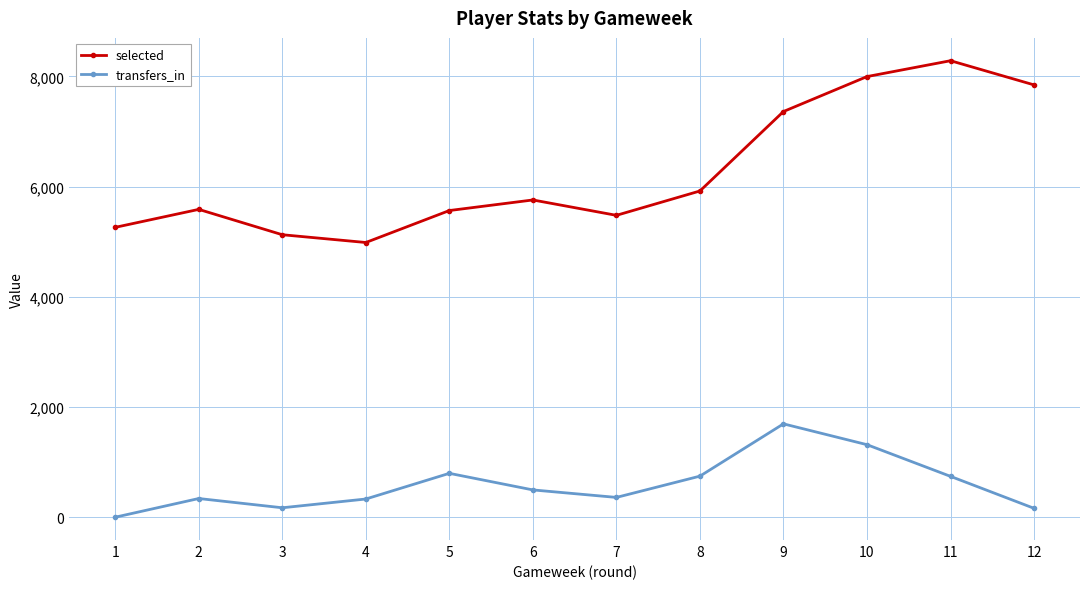

What is the maximum value shown in the chart?

8284